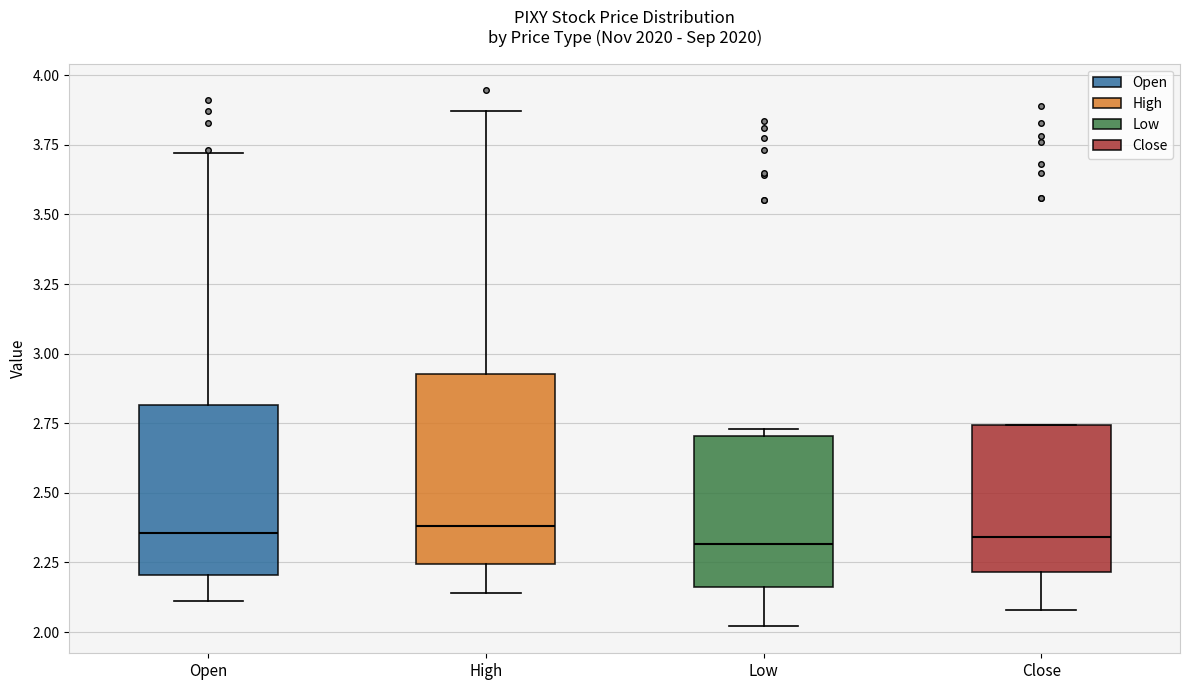

Reading left to right, read every box against the y-axis: the position of its median line, the range the box covers, and the ends of its whiskers. The values are not printed on the chart, so give them approximately, as read against the axis.

Open: median 2.35, box 2.20 to 2.80, whiskers 2.10 to 3.70
High: median 2.40, box 2.25 to 2.95, whiskers 2.15 to 3.85
Low: median 2.30, box 2.15 to 2.70, whiskers 2.00 to 2.75
Close: median 2.35, box 2.20 to 2.75, whiskers 2.10 to 2.75